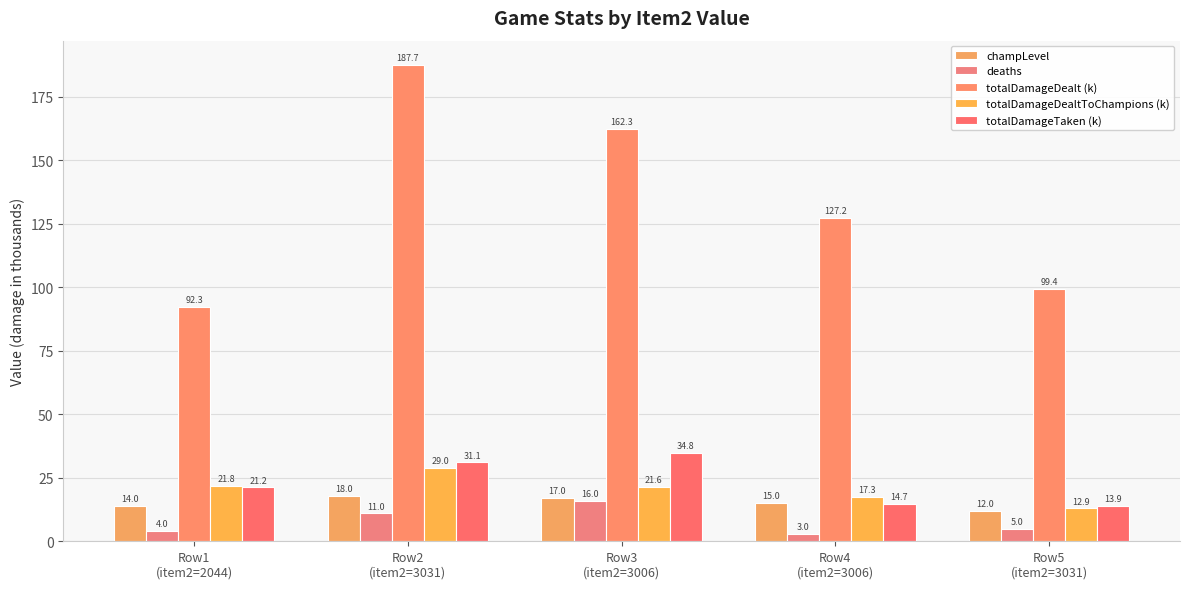

What is the label of the 2nd bar from the left?

Row2
(item2=3031)